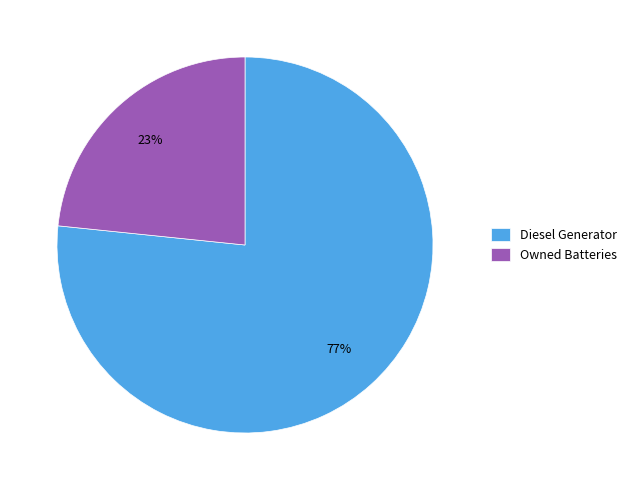

Count the number of slices in the pie.

2